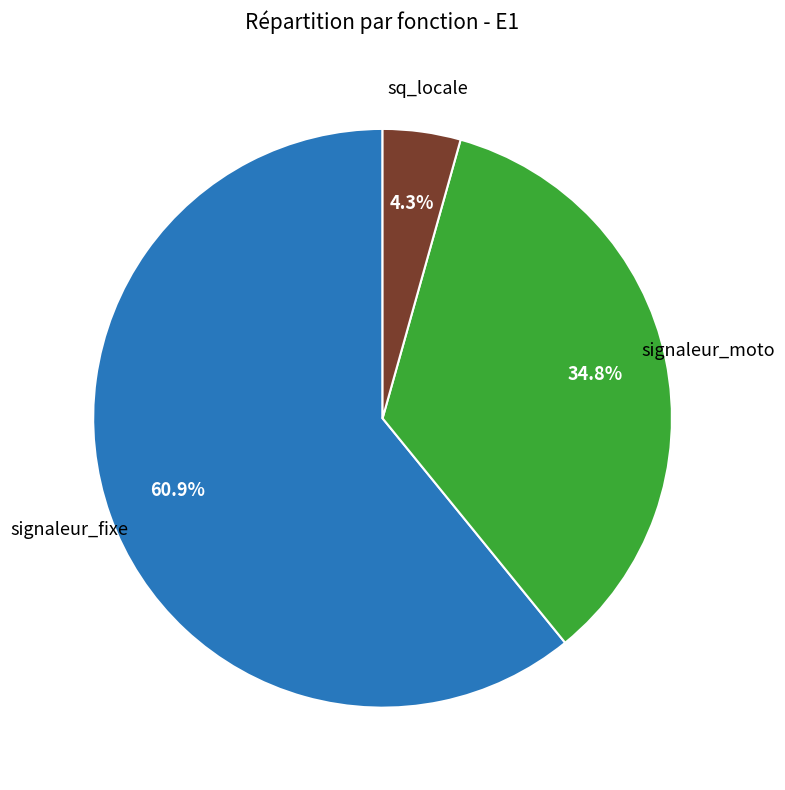

Does any single category account for the majority?

Yes